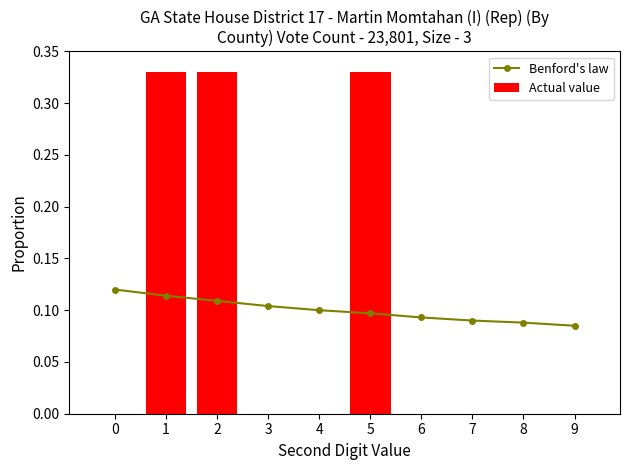

How many Actual value values are between 0 and 1?

10